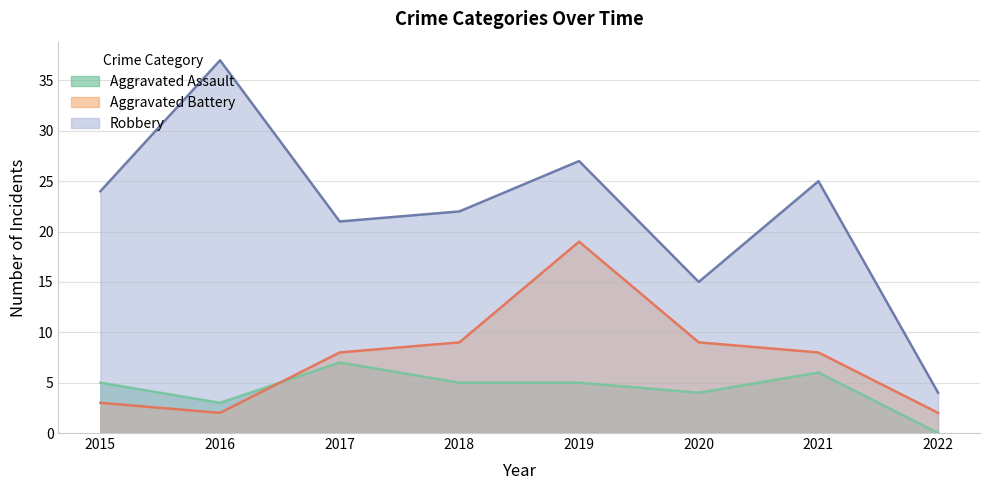

What is the total value across all series at 2015?

32